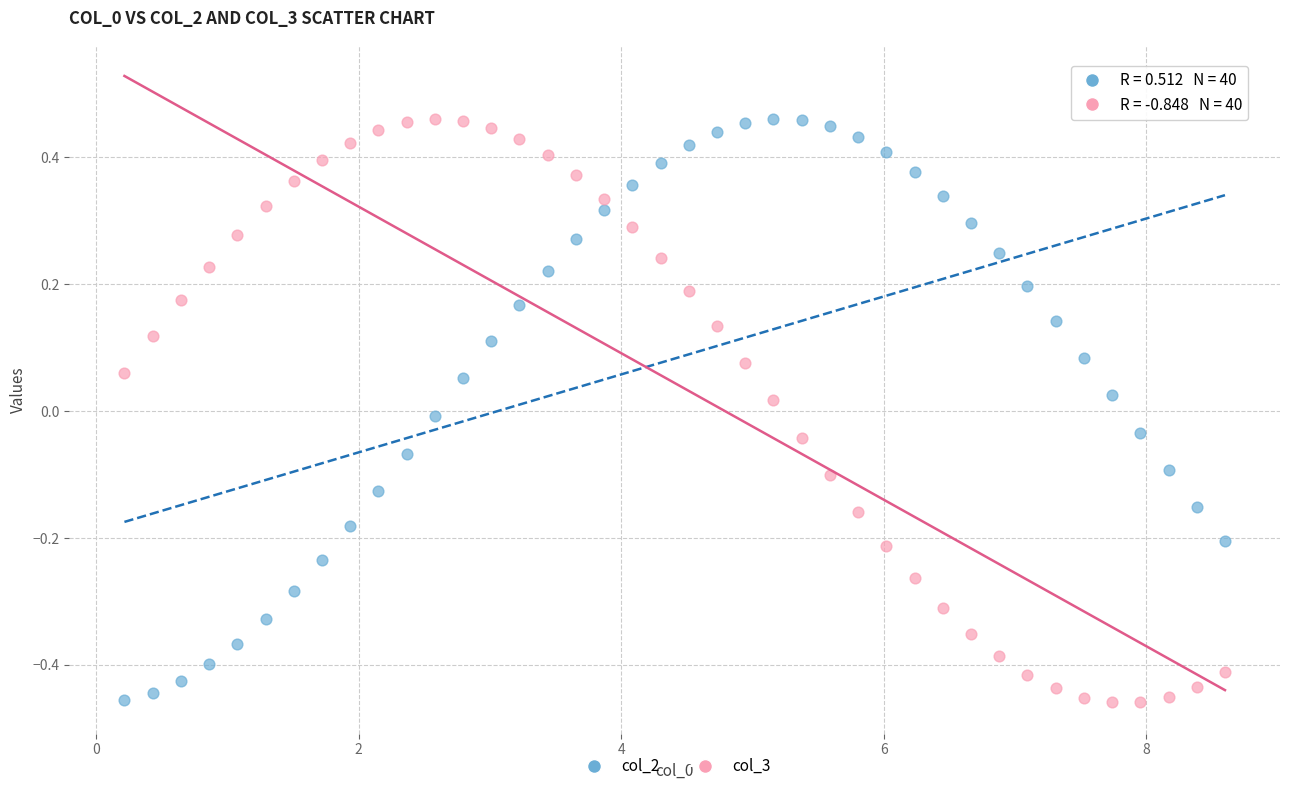

Across all data points, what is the range of Y values (max minus min)?

0.9